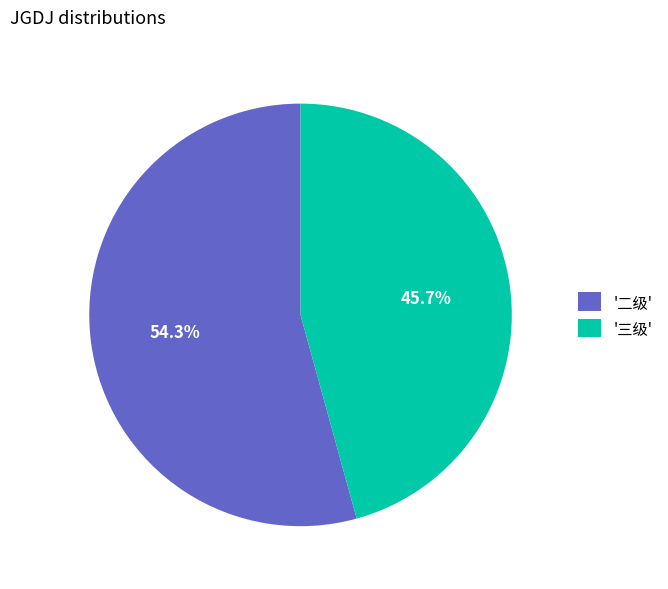

How many segments does this pie chart have?

2